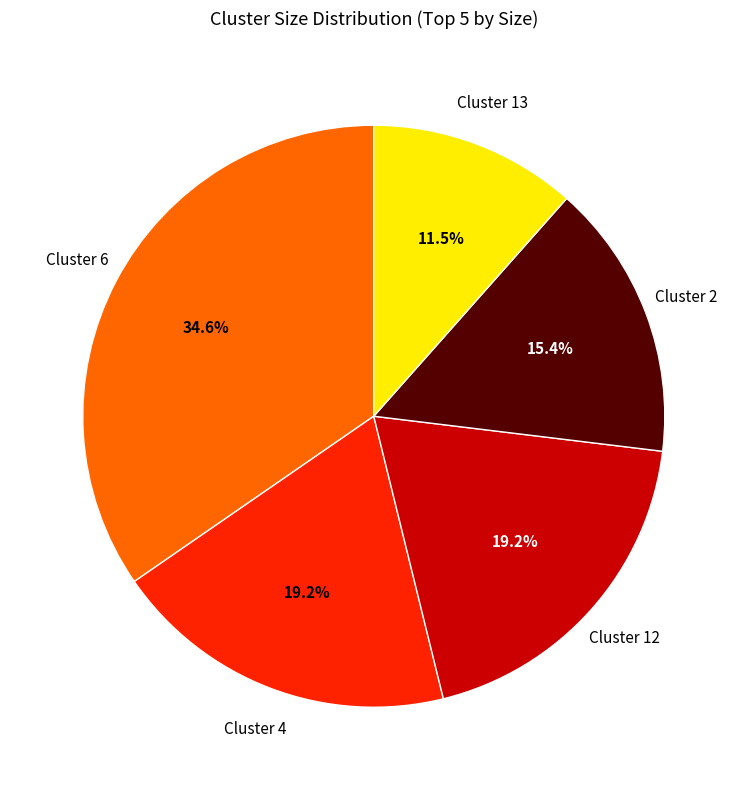

What is the ratio of the value at Cluster 2 to the value at Cluster 12?

0.8